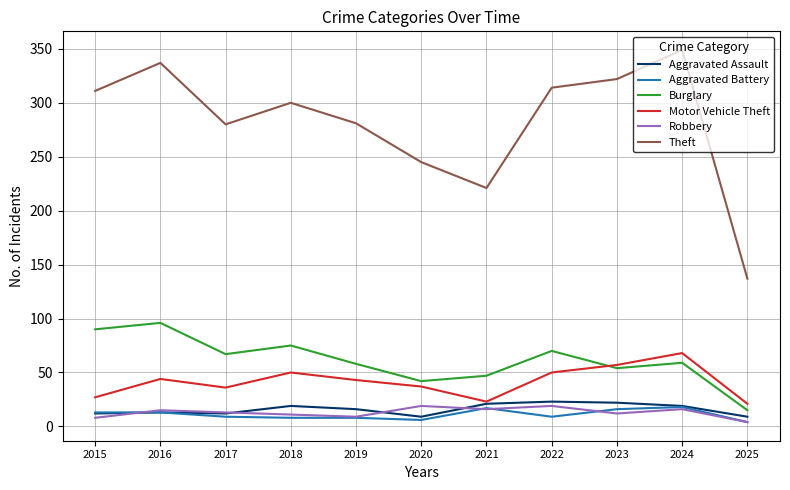

True or false: Motor Vehicle Theft and Burglary cross at least once.

True